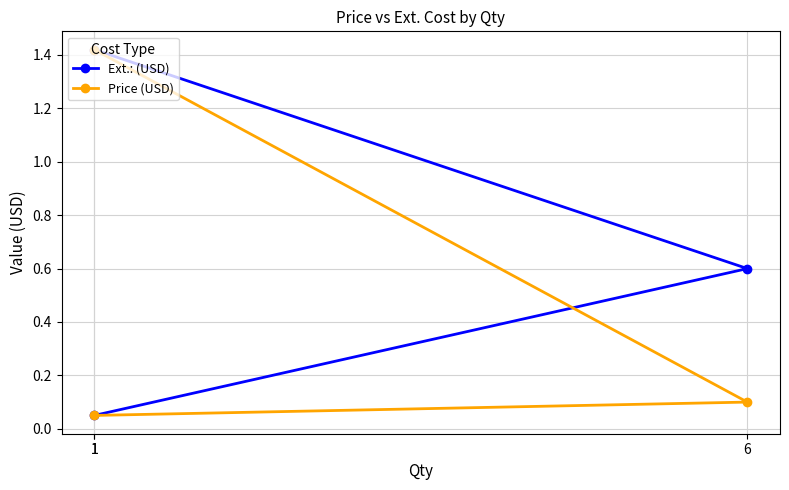

Which has a higher value, 1 or 6?

1